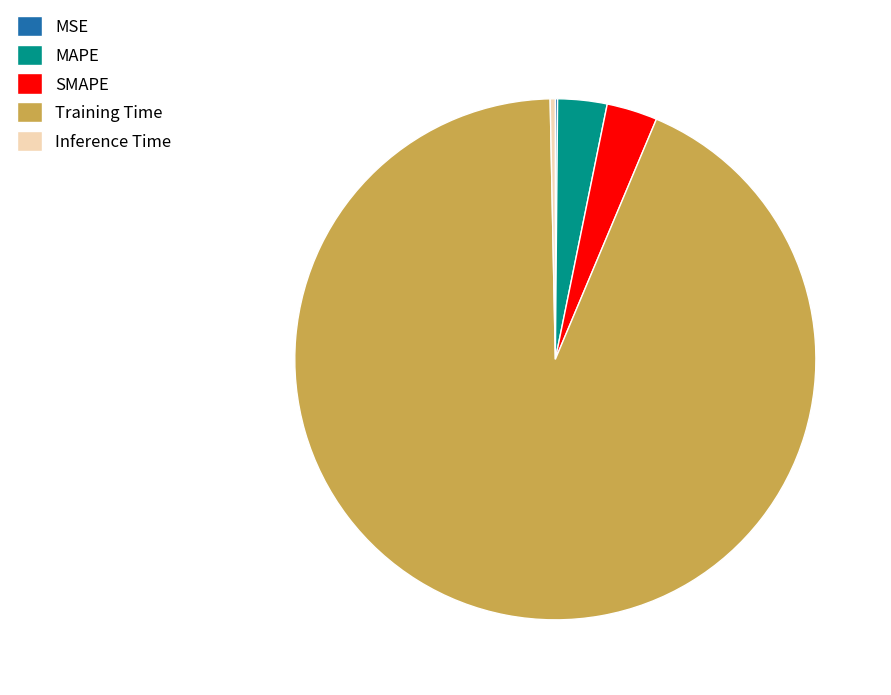

Combined, do Inference Time and Training Time account for over 50%?

Yes